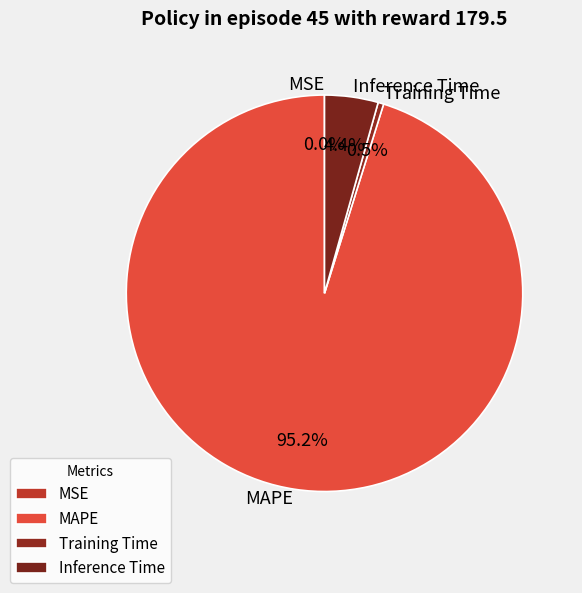

What percentage do Training Time and MAPE together represent?

95.6%